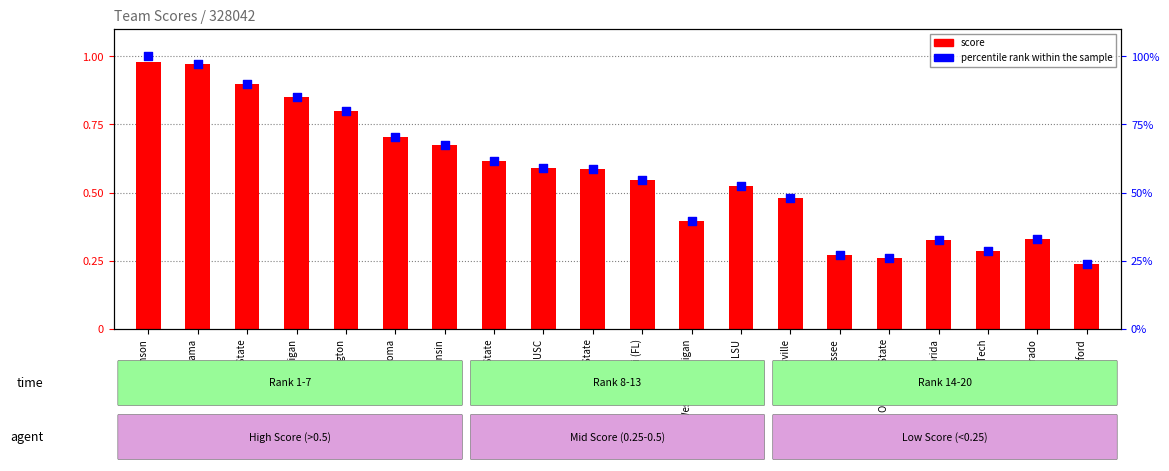

Which series reaches the maximum Y coordinate?

percentile rank within the sample